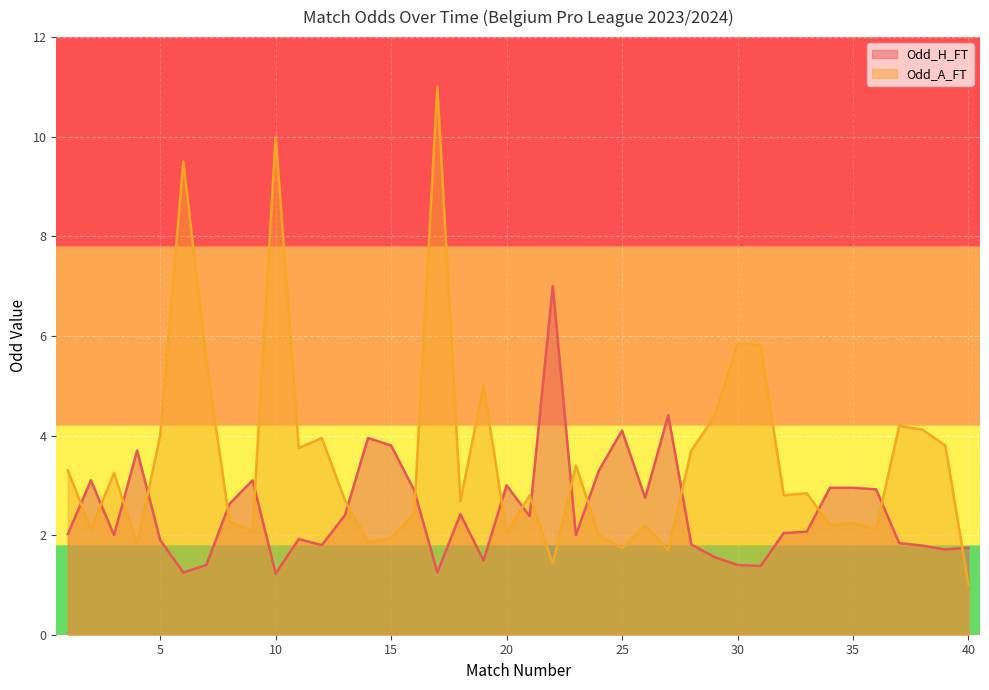

Which series has the widest spread of values?

Odd_A_FT